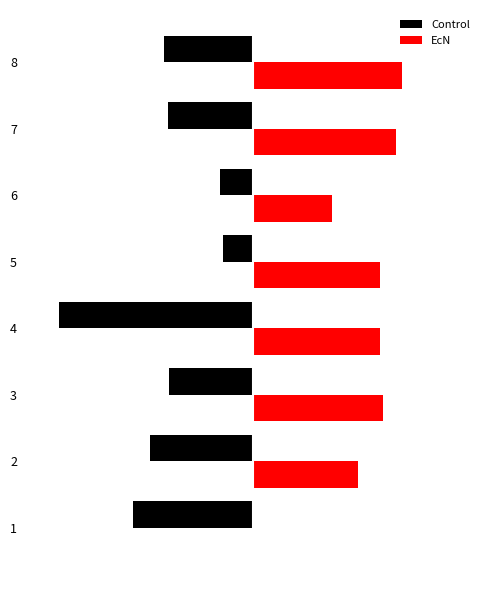

What are all the series names shown in the legend?

Control, EcN